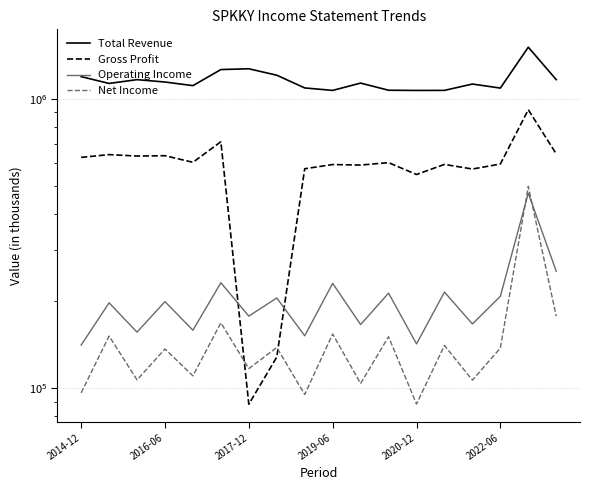

Is this an area chart (filled region under the line)?

No